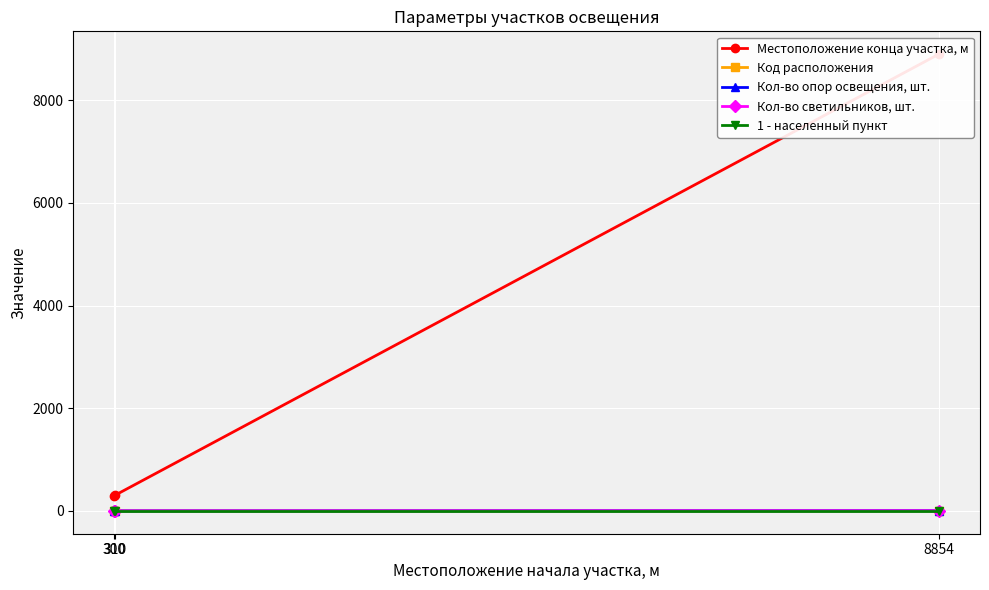

Which series changed the most between 300 and 8854?

Местоположение конца участка, м